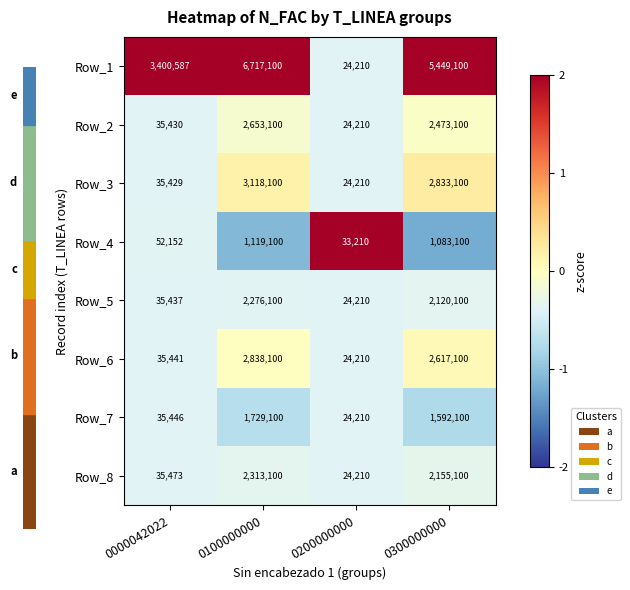

What is the sum of all Row_6 values?

5514851